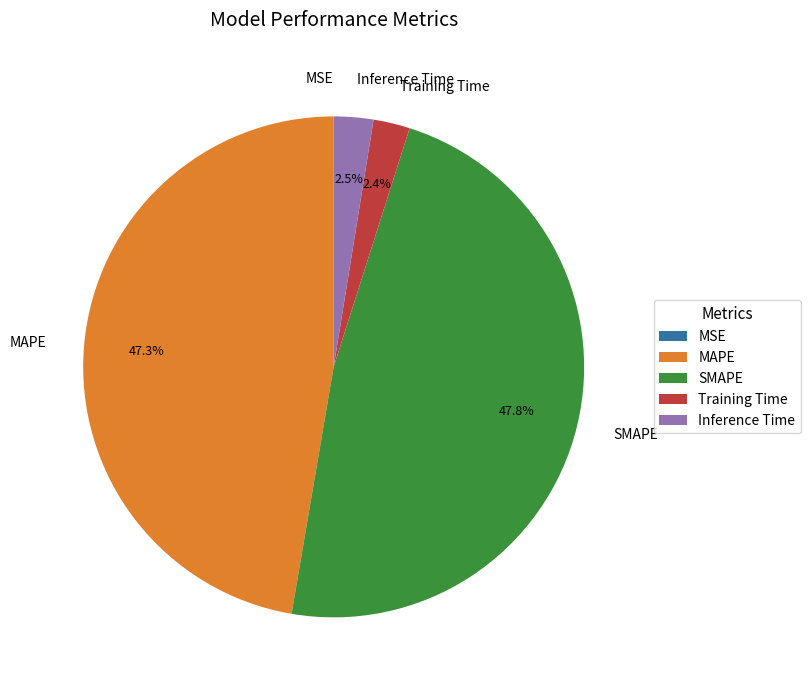

What portion of the pie excludes Training Time?

97.6%